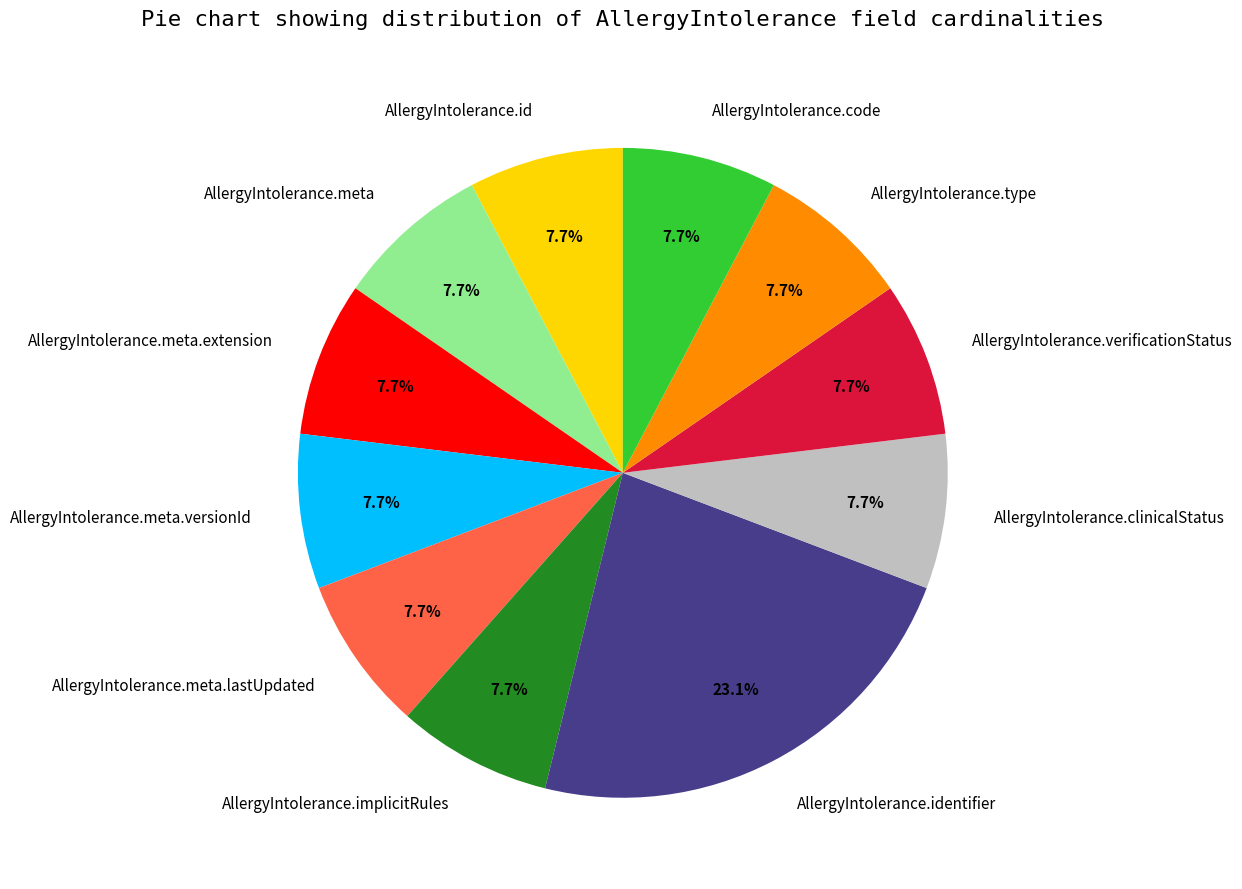

To the nearest percent, what is the difference between the largest and smallest slice percentages?

15%